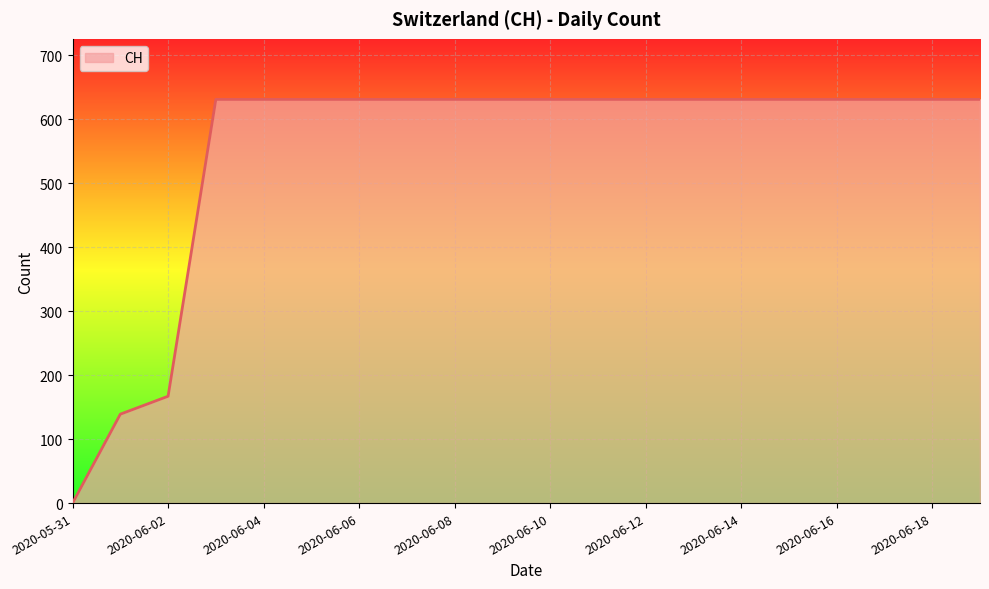

What is the difference between the maximum and minimum values?

631